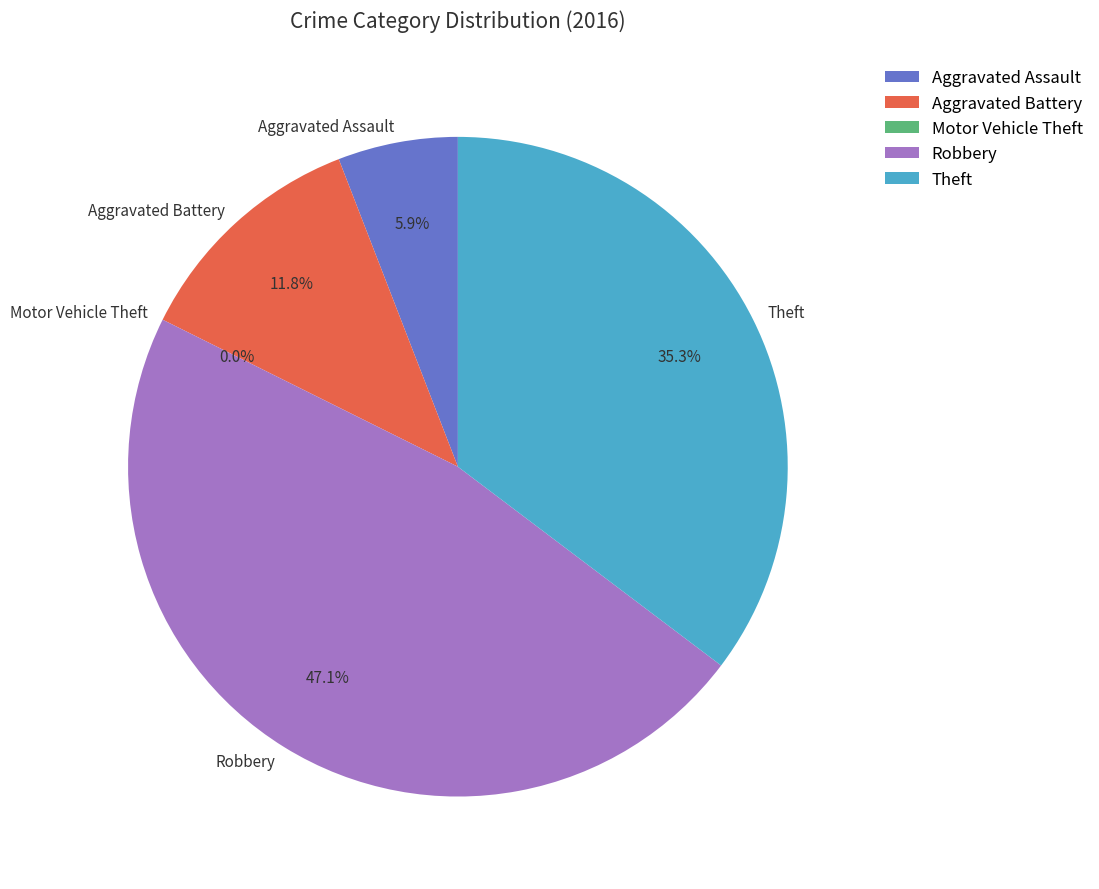

What is the change in value from Robbery to Theft?

-2